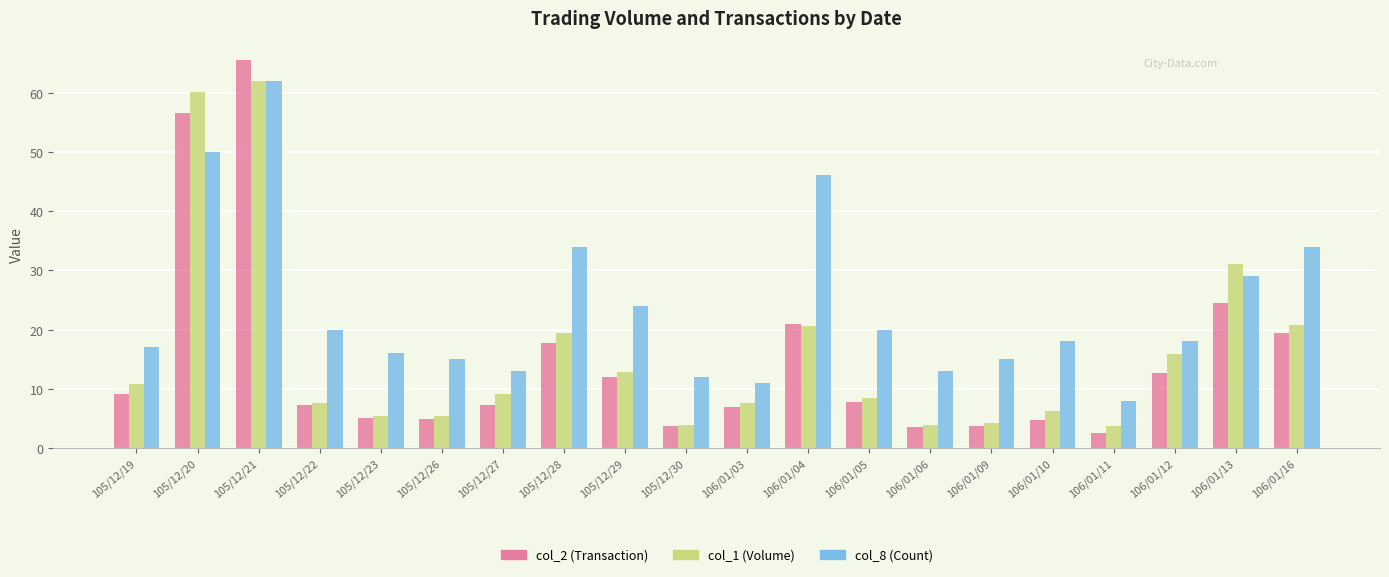

What is the sum of all col_8 (Count) values?

475.0